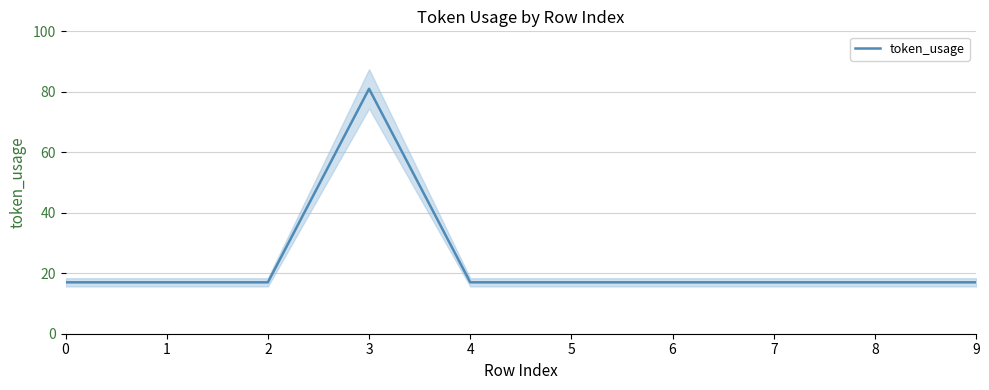

What is the value of the 2nd point from the left?

17